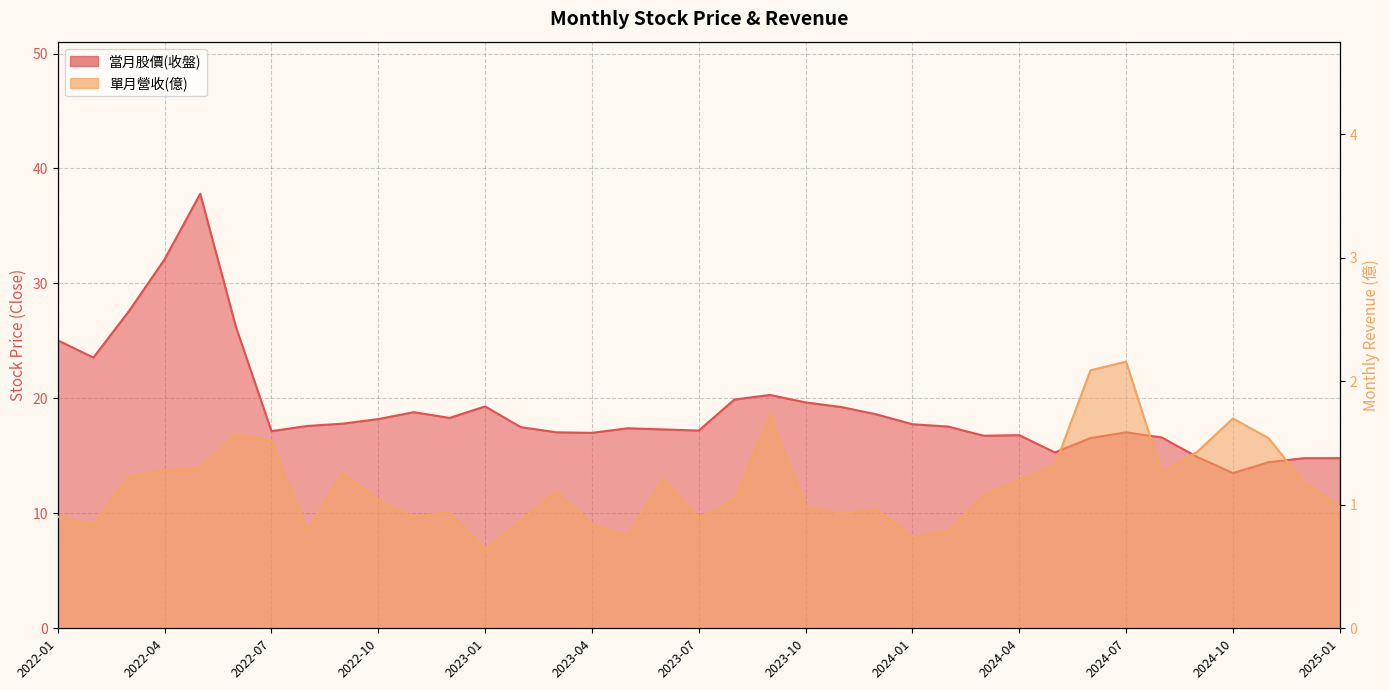

Reading left to right, list all the values displayed in this chart.

當月股價(收盤): 25.1	23.6	27.6	32.1	37.8	26.2	17.1	17.6	17.8	18.2	18.8	18.3	19.3	17.5	17.1	17.0	17.4	17.3	17.2	19.9	20.3	19.6	19.2	18.6	17.8	17.6	16.8	16.8	15.3	16.6	17.1	16.6	14.9	13.5	14.4	14.8	14.8
單月營收(億): 0.9	0.8	1.2	1.3	1.3	1.6	1.5	0.8	1.3	1.0	0.9	0.9	0.6	0.9	1.1	0.8	0.7	1.2	0.9	1.0	1.7	1.0	0.9	1.0	0.7	0.8	1.1	1.2	1.3	2.1	2.2	1.3	1.4	1.7	1.5	1.2	1.0